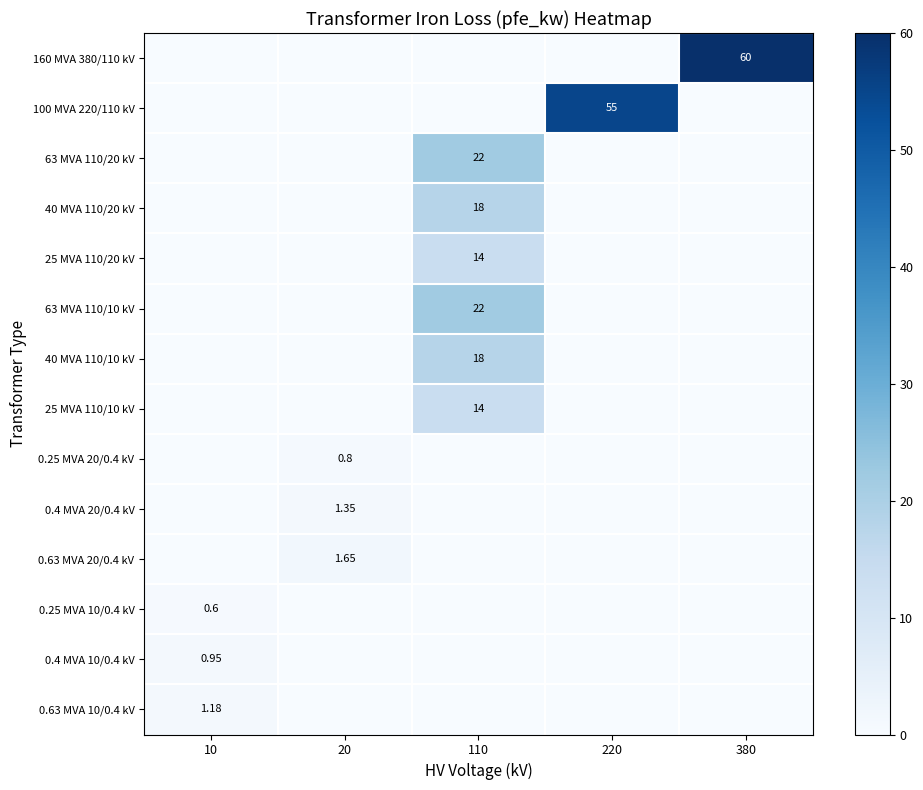

List the series in order of their peak value, highest first.

160 MVA 380/110 kV, 100 MVA 220/110 kV, 63 MVA 110/20 kV, 63 MVA 110/10 kV, 40 MVA 110/20 kV, 40 MVA 110/10 kV, 25 MVA 110/20 kV, 25 MVA 110/10 kV, 0.63 MVA 20/0.4 kV, 0.4 MVA 20/0.4 kV, 0.63 MVA 10/0.4 kV, 0.4 MVA 10/0.4 kV, 0.25 MVA 20/0.4 kV, 0.25 MVA 10/0.4 kV